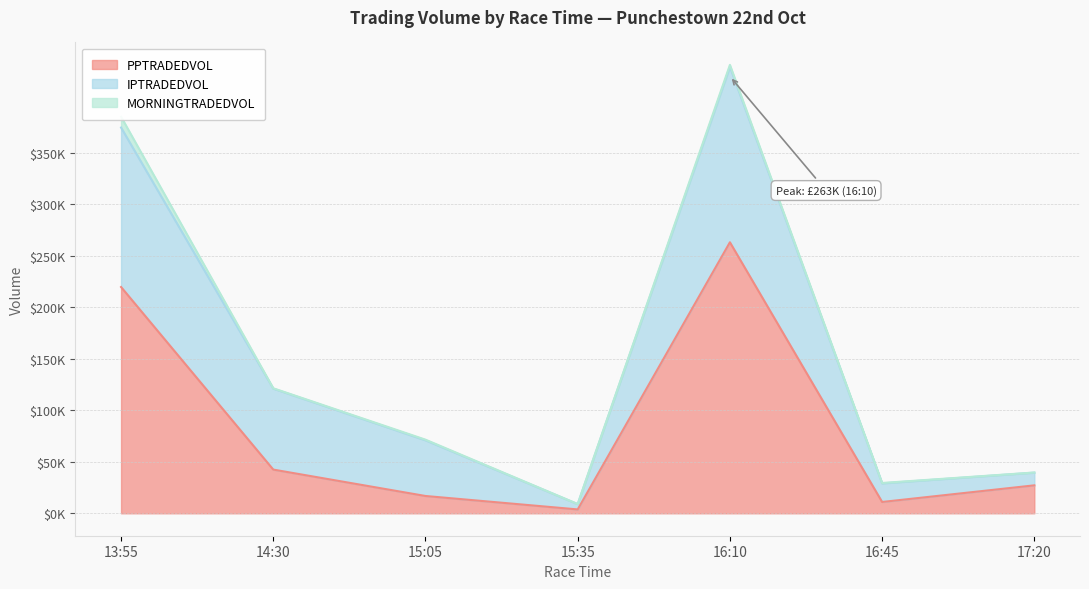

What is the difference between the IPTRADEDVOL values at 15:05 and 16:45?

41806.8